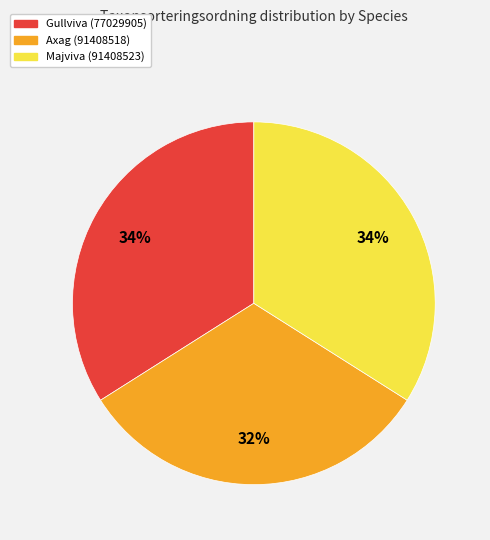

To the nearest percent, what is the difference between the Majviva (91408523) and Axag (91408518) slice percentages?

2%